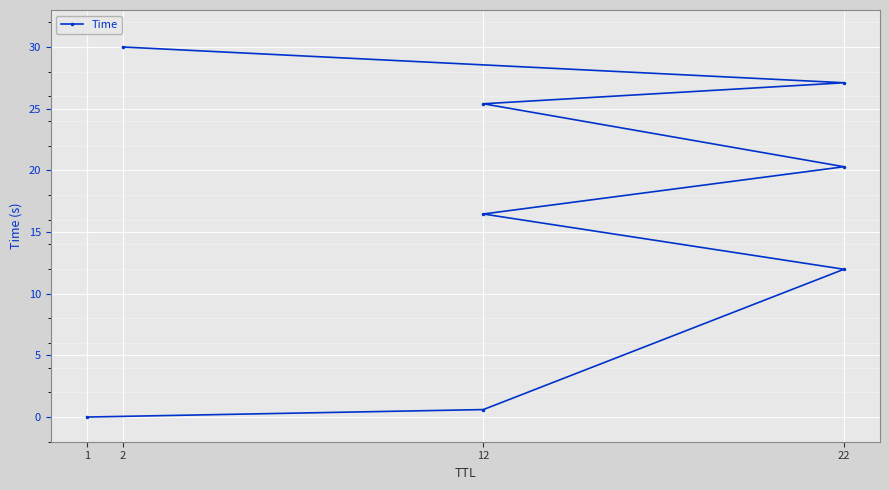

The chart shows a value of 1.1 at 12. True or false?

False